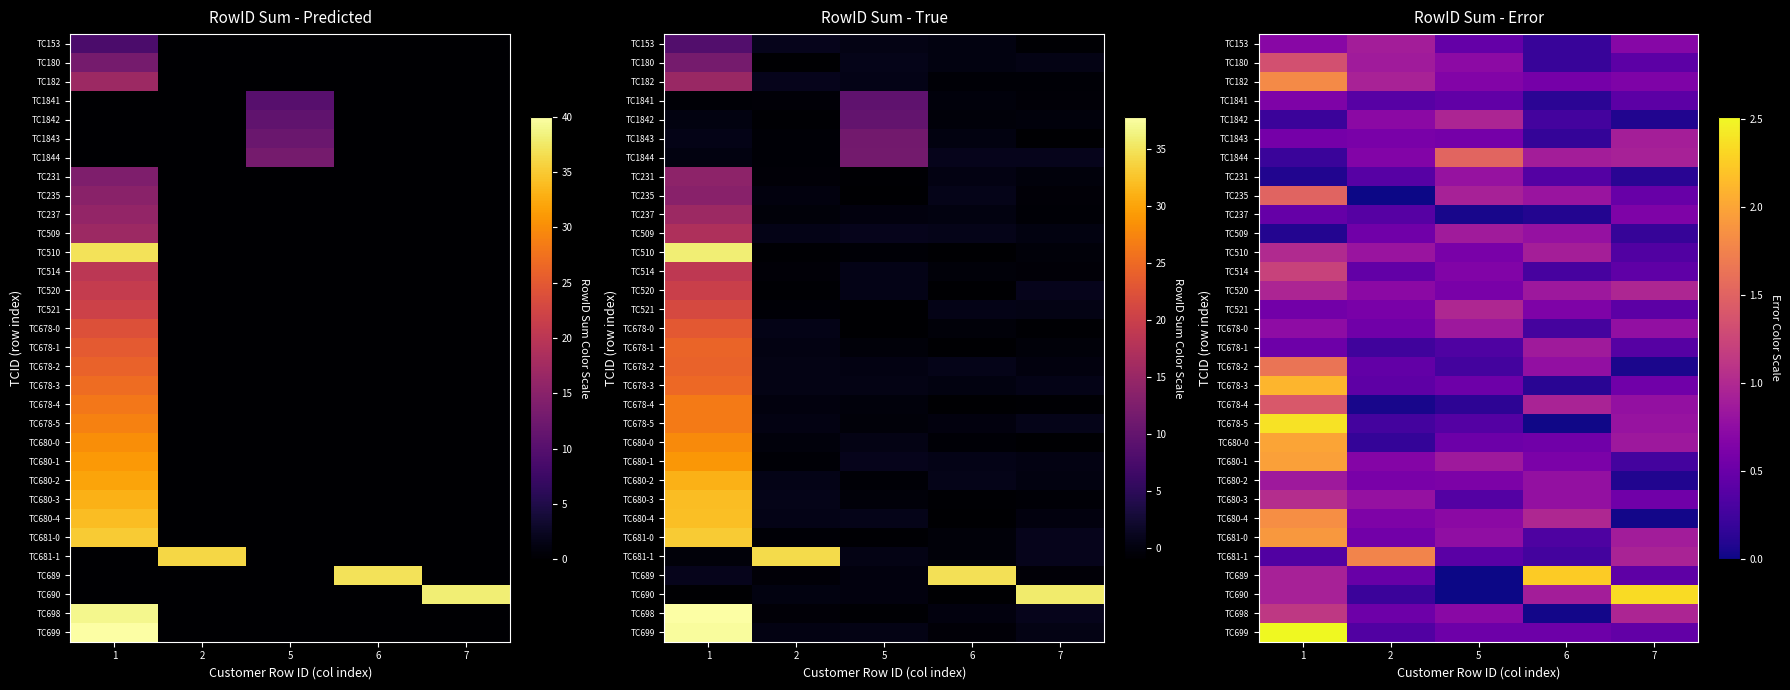

How many series are shown in this chart?

32